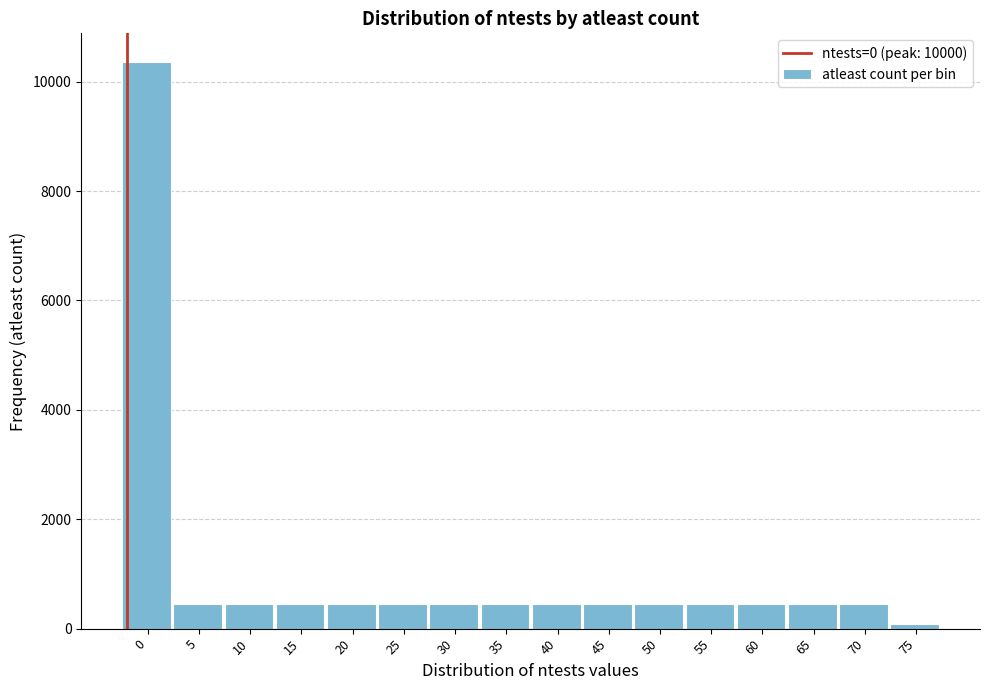

Is it true that the value at 35 is 455?

True